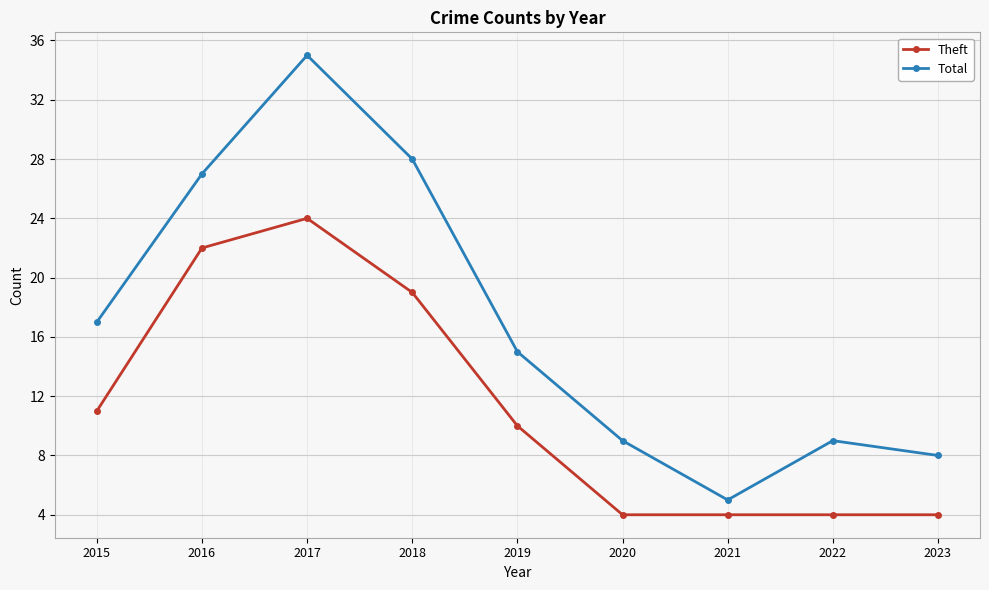

At which category does Total reach its first local valley?

2021